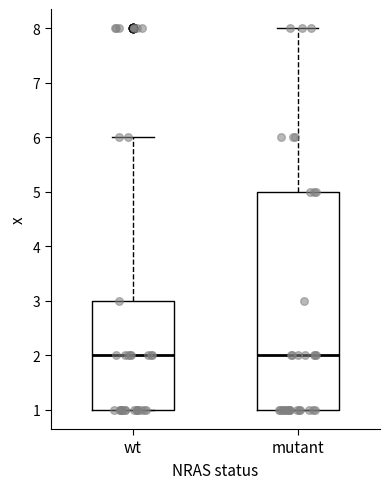

Where is the upper edge of the box for wt on the y-axis? The values are not printed on the chart, so give them approximately, as read against the axis.

3